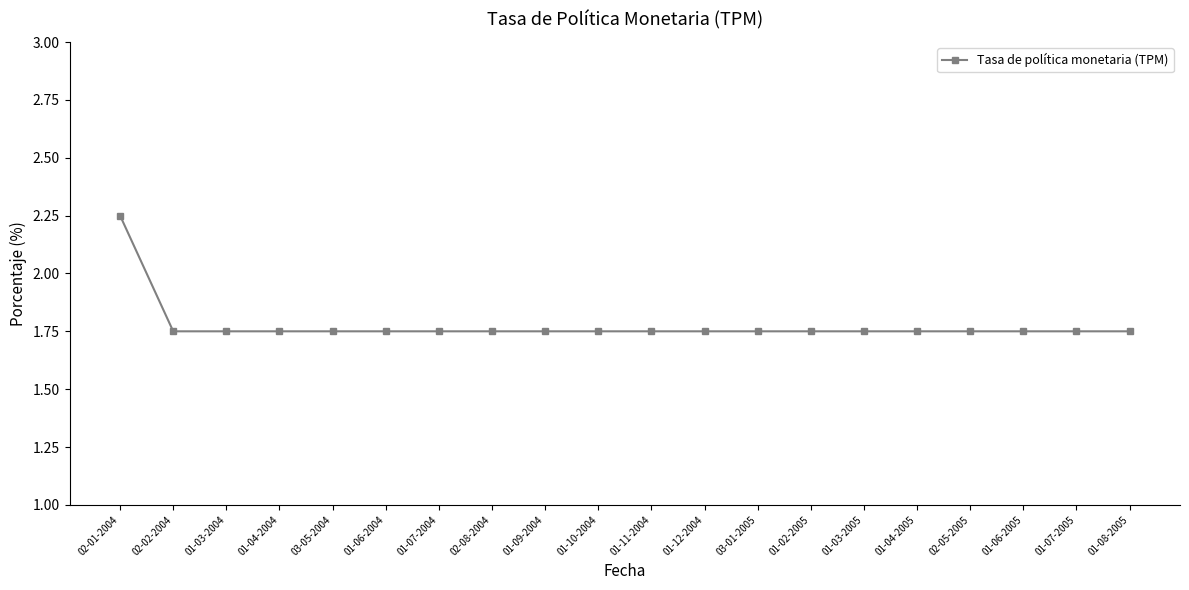

Does the chart display data point markers on the line(s)?

Yes